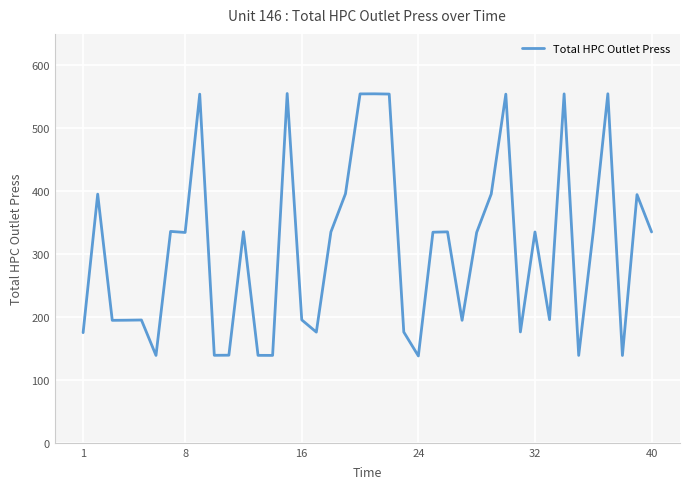

What is the smallest value displayed?

138.1